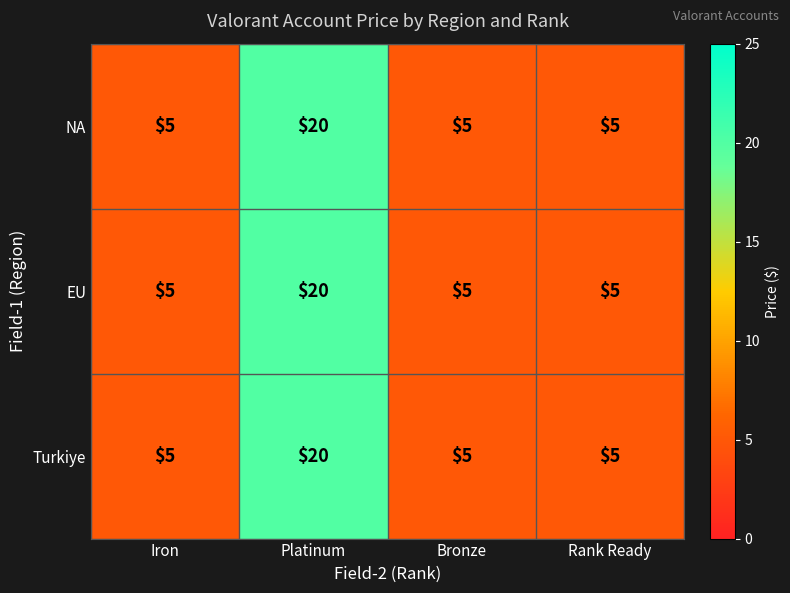

What is the sum of the Turkiye values at Bronze and Platinum?

25